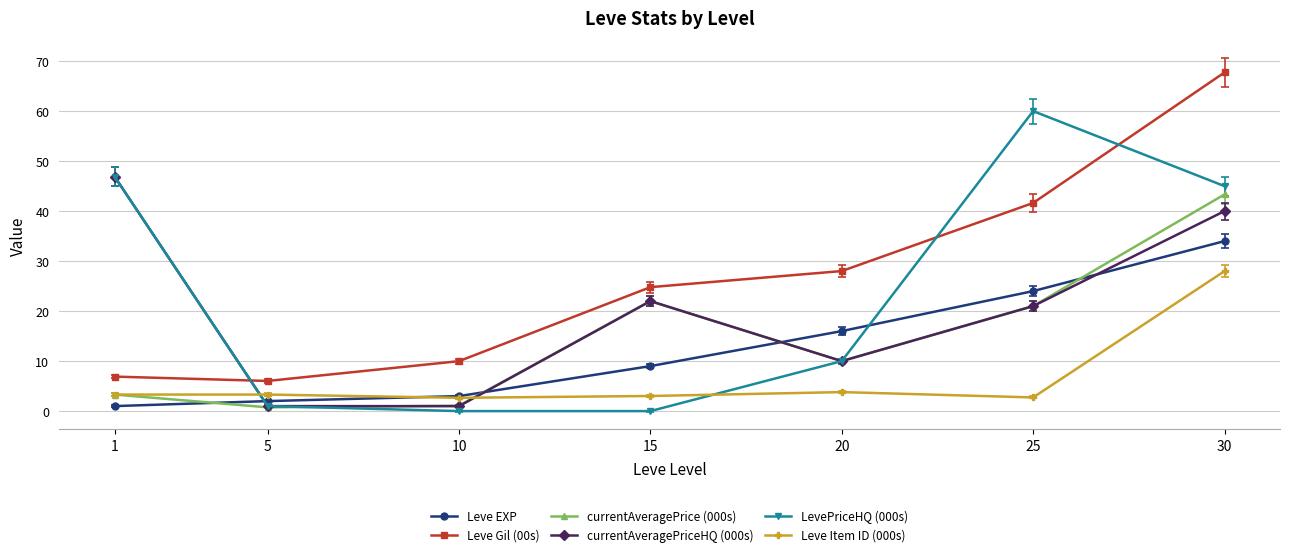

What is the difference between the Leve Gil (00s) values at 5 and 15?

18.8